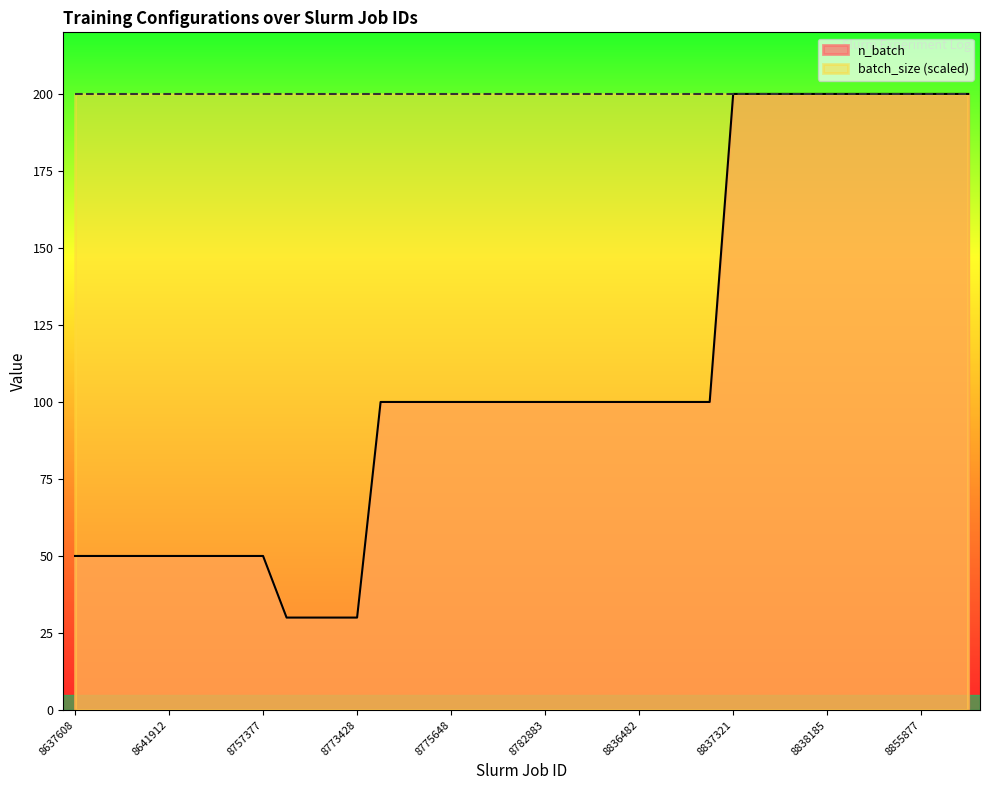

What is the difference between the maximum and second lowest values?

170